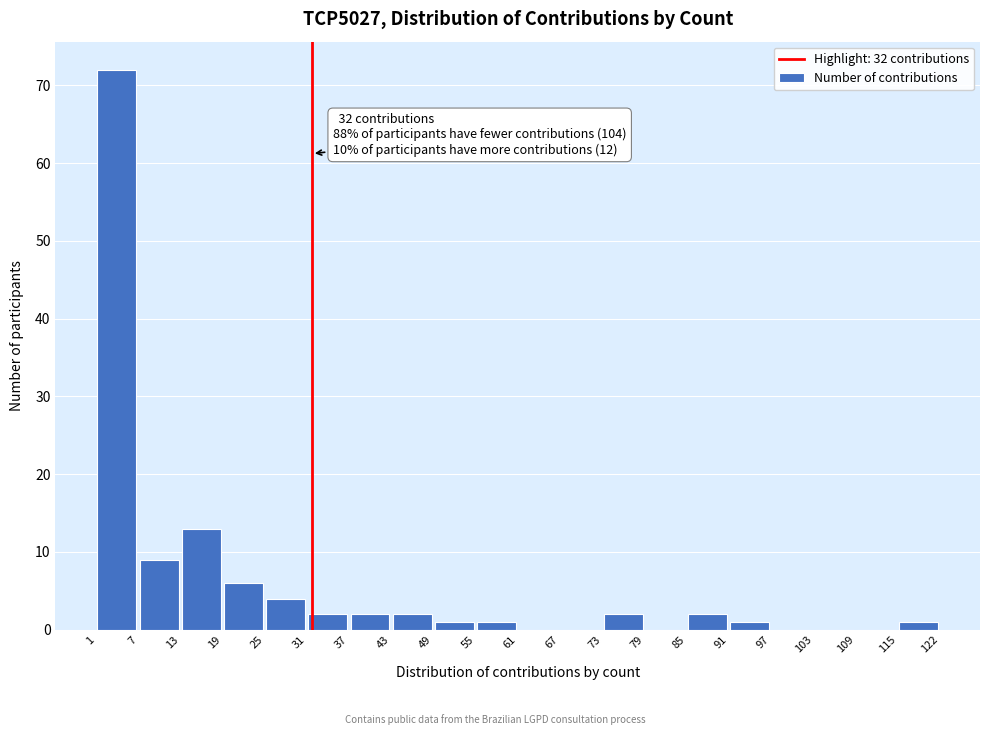

Over which range of the x-axis is the bar tallest?

1 to 7